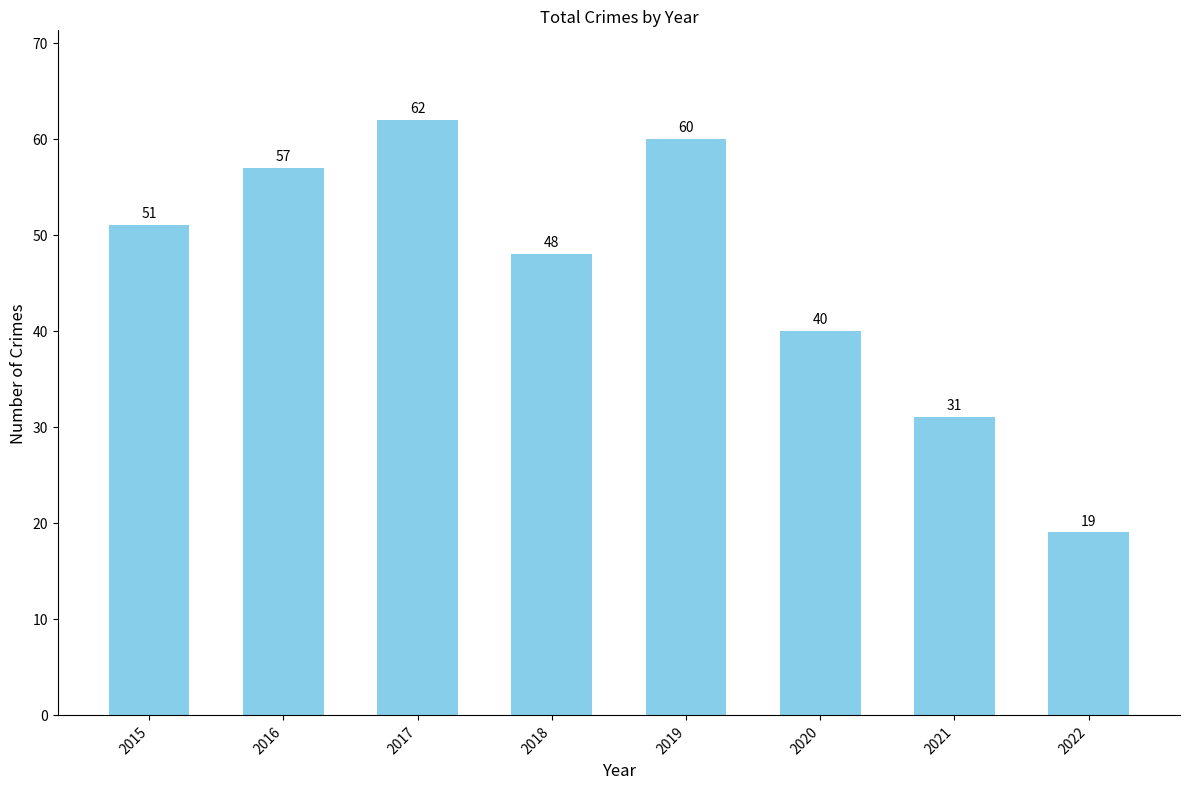

Rank the categories by value from lowest to highest.

2022, 2021, 2020, 2018, 2015, 2016, 2019, 2017